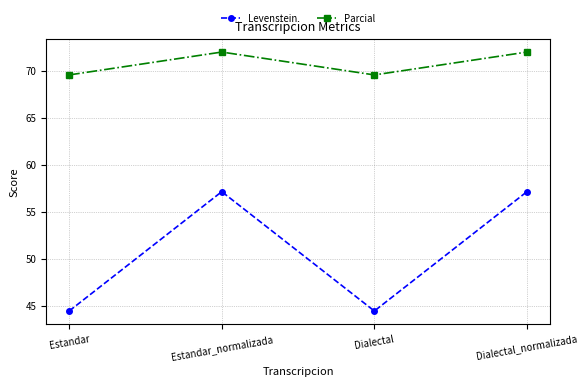

Count the Parcial values in the range 69 to 72.

4